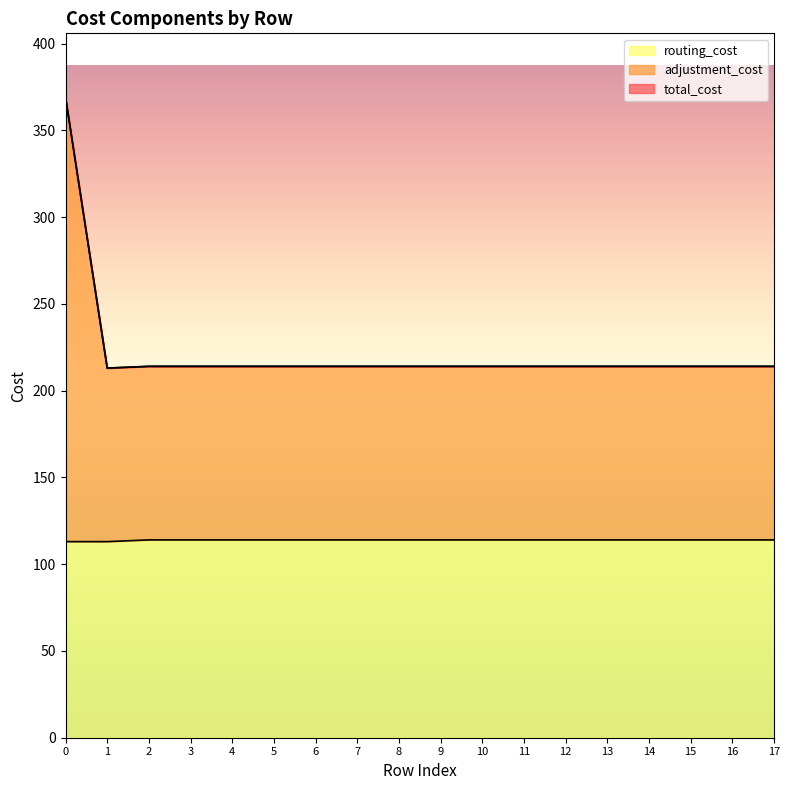

What is the smallest value displayed?

113